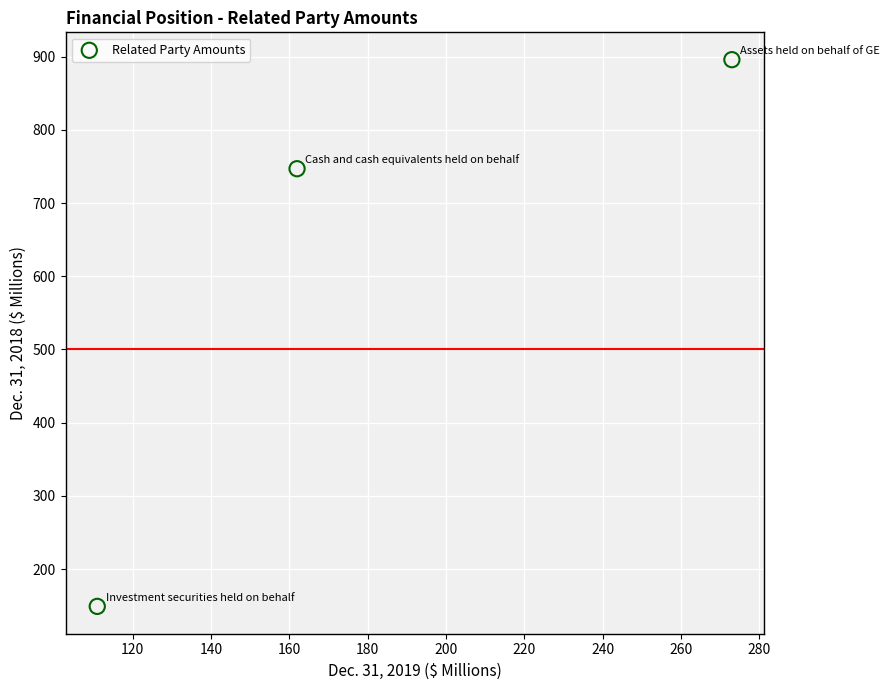

What is the average Y value?

597